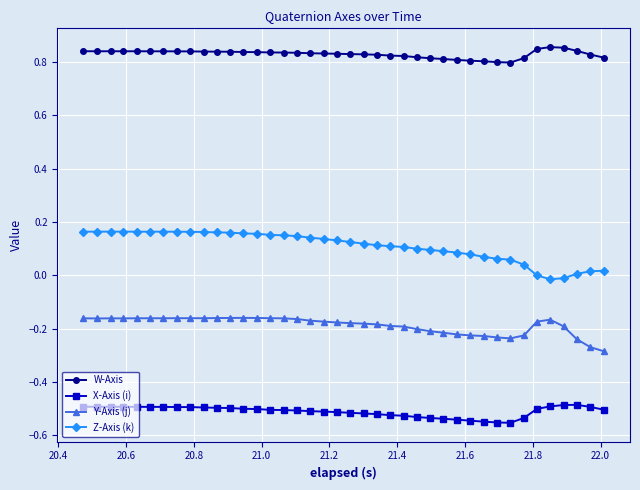

What is the sum of all Y-Axis (j) values?

-7.5